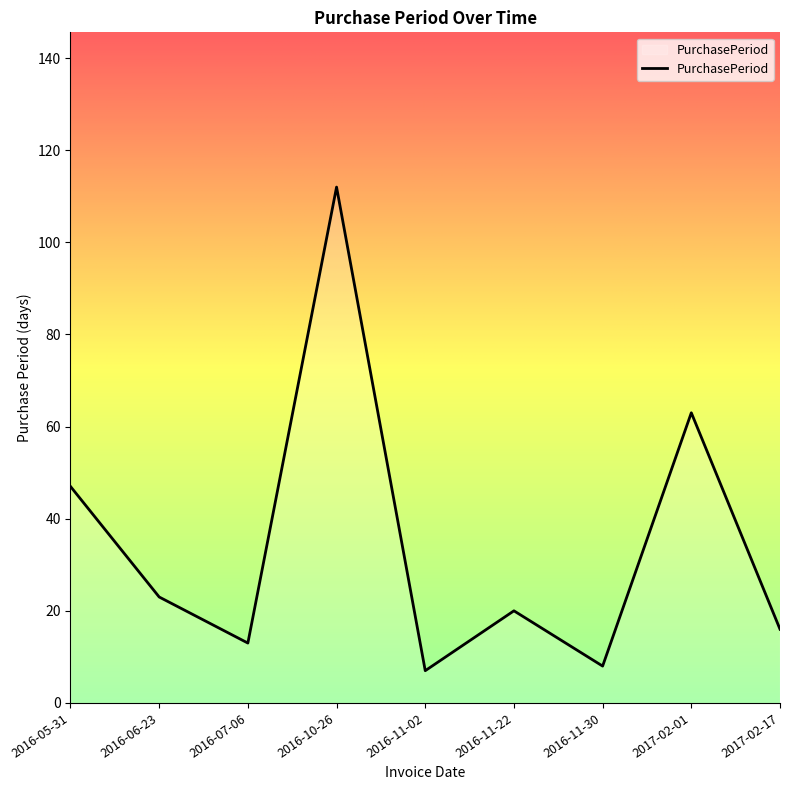

How many lines are shown in the chart?

1